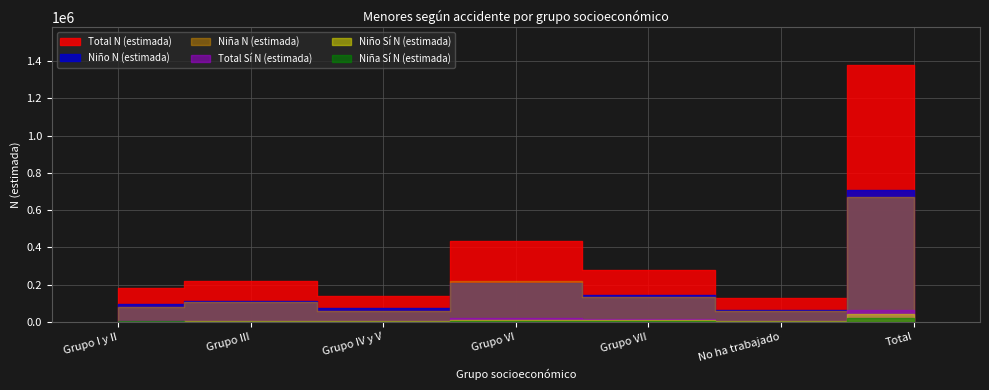

Which category has the lowest value in the Total N (estimada) series?

No ha trabajado